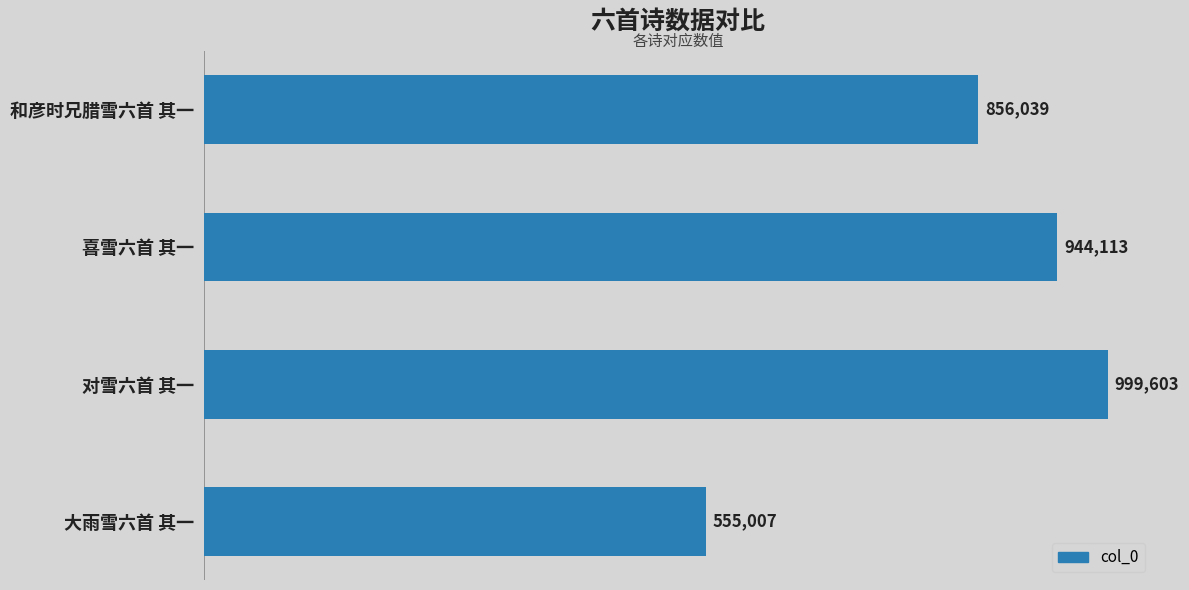

List the labels in order of value, largest first.

对雪六首 其一, 喜雪六首 其一, 和彦时兄腊雪六首 其一, 大雨雪六首 其一